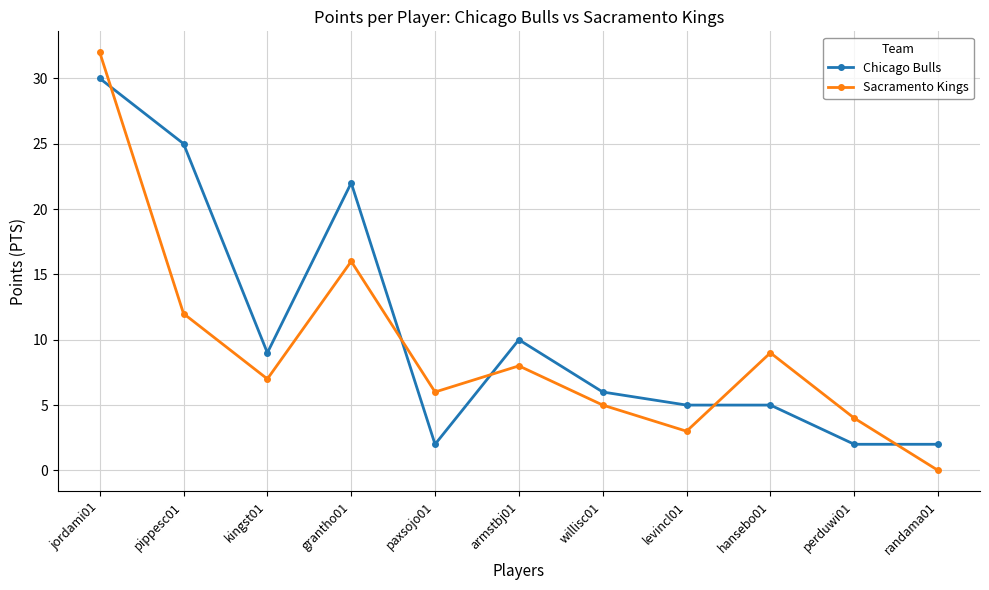

Between kingst01 and perduwi01, which series saw the biggest shift?

Chicago Bulls